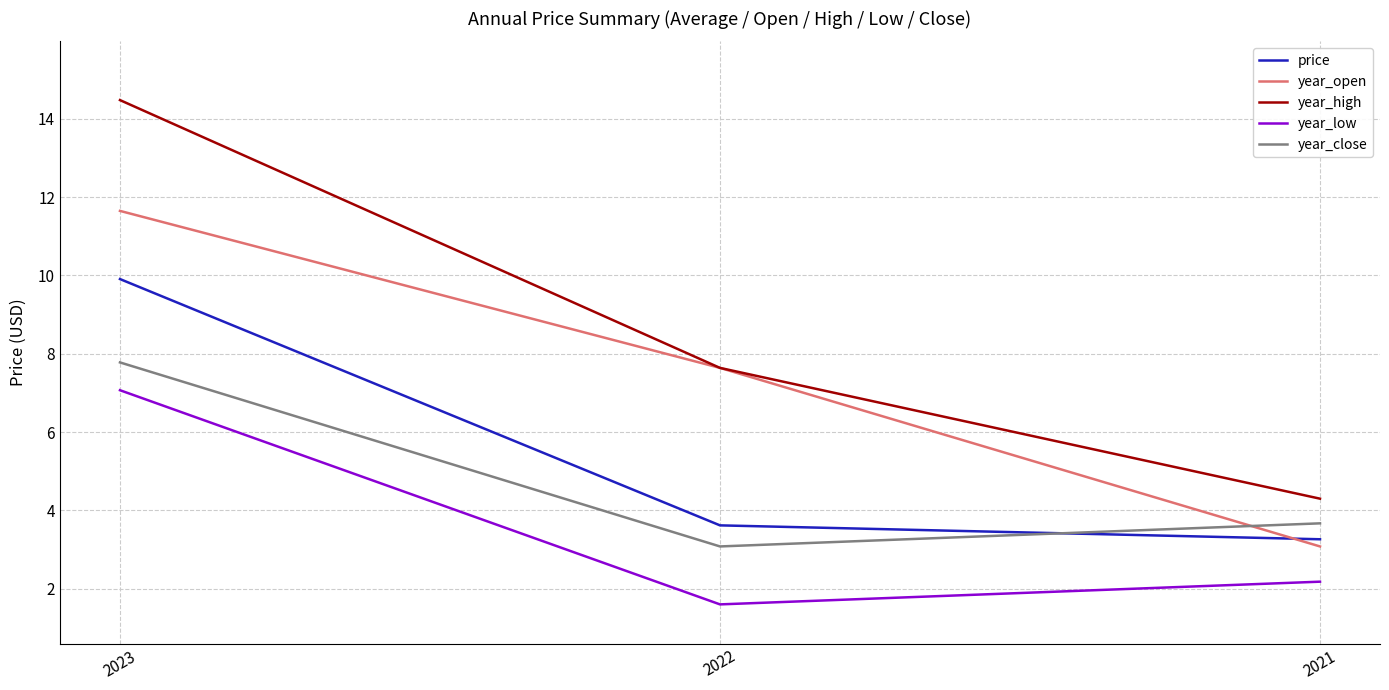

What value does the year_close series have at 2023?

7.8